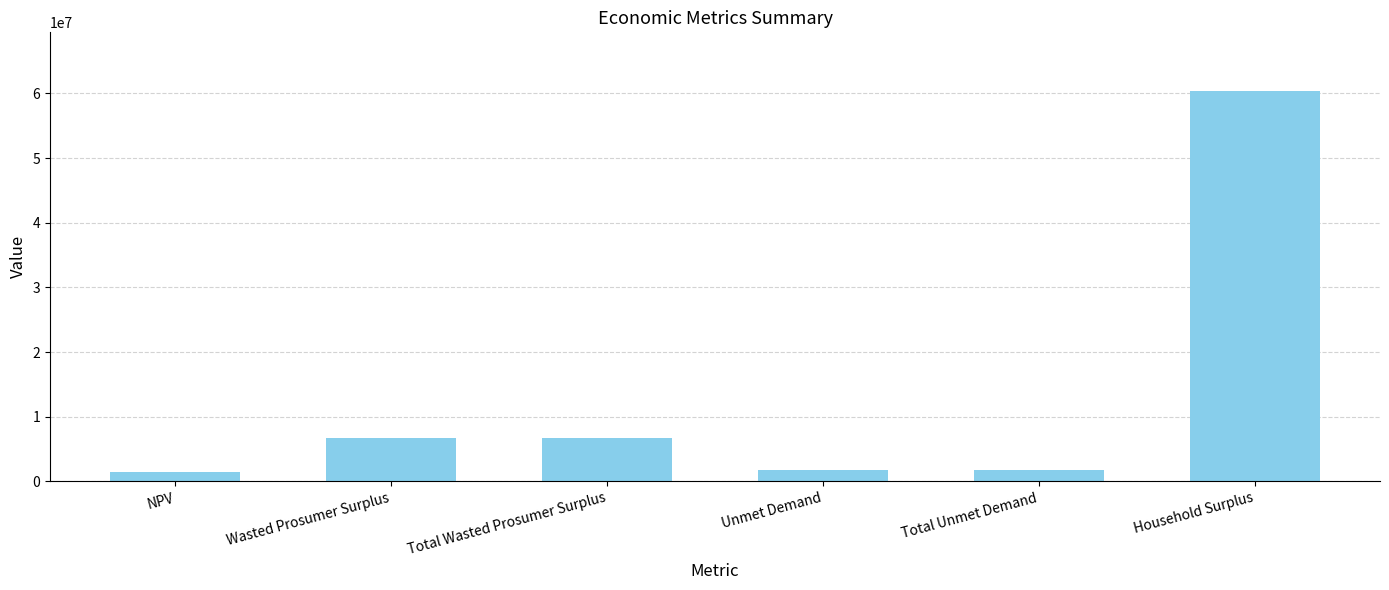

Reading left to right, what are all the values shown in this chart?

NPV=1414824.0	Wasted Prosumer Surplus=6734834.6	Total Wasted Prosumer Surplus=6734834.6	Unmet Demand=1751349.4	Total Unmet Demand=1751349.4	Household Surplus=60386610.2